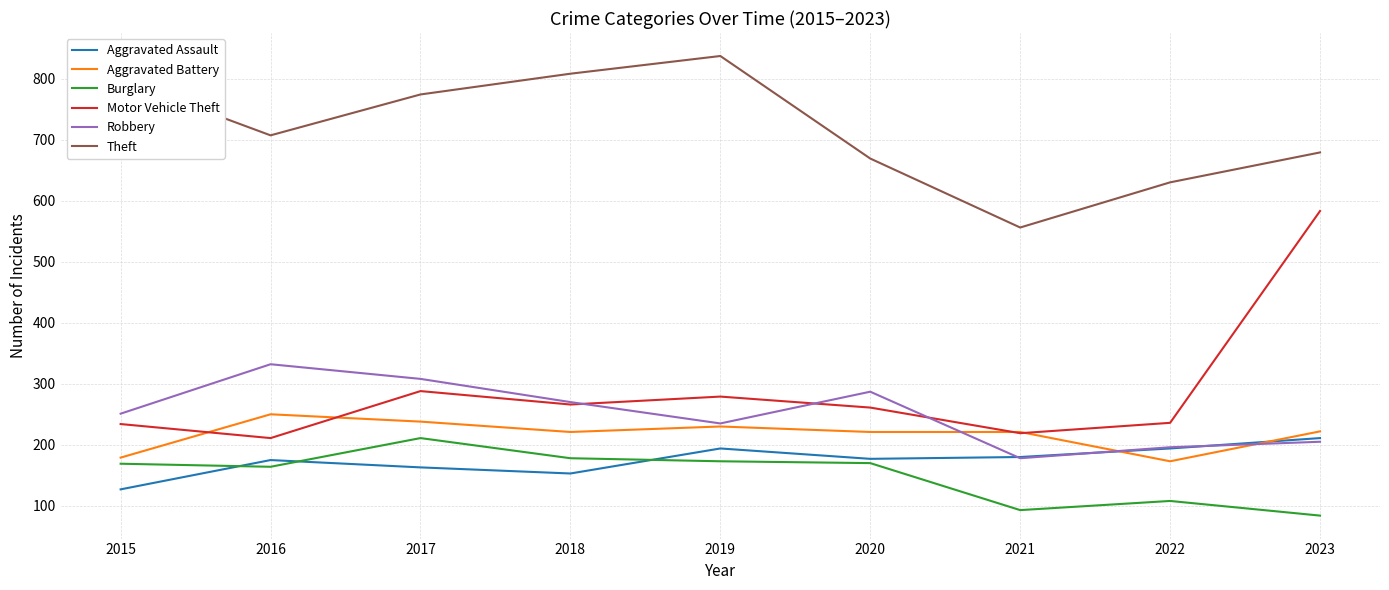

Between 2017 and 2023, which series saw the biggest shift?

Motor Vehicle Theft